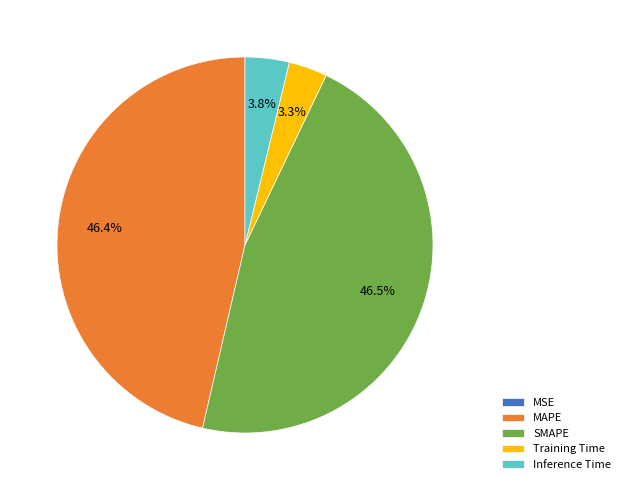

Is there a majority slice in this chart?

No